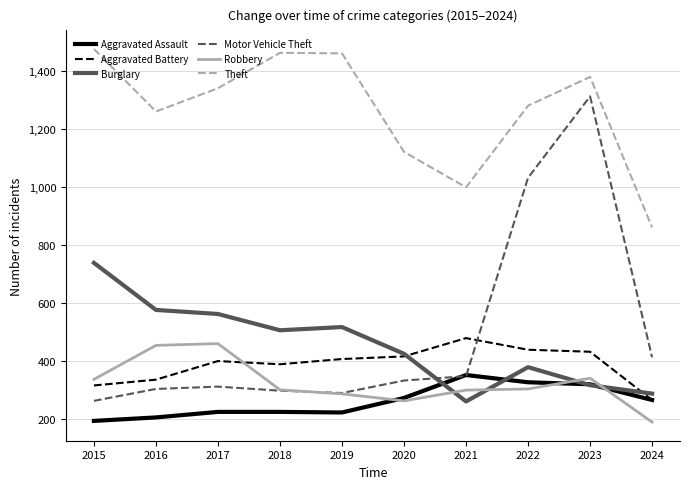

The value of Theft at 2018 is 1461. True or false?

True